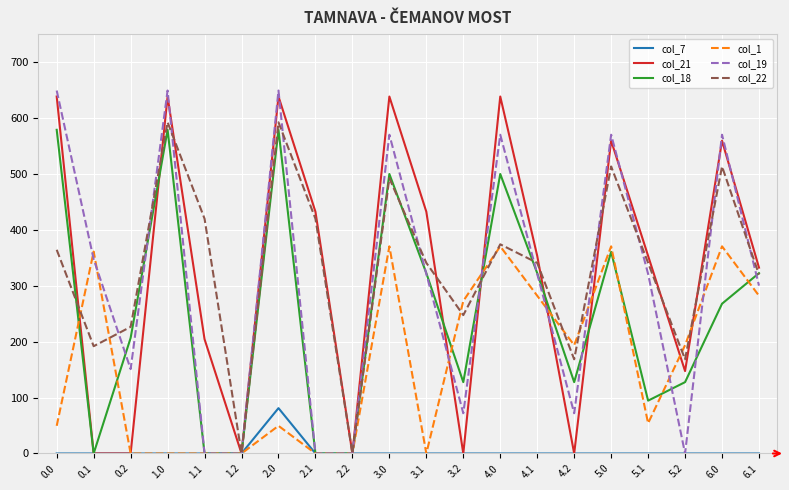

The col_19 series shows -406.0 at 2.1. True or false?

False